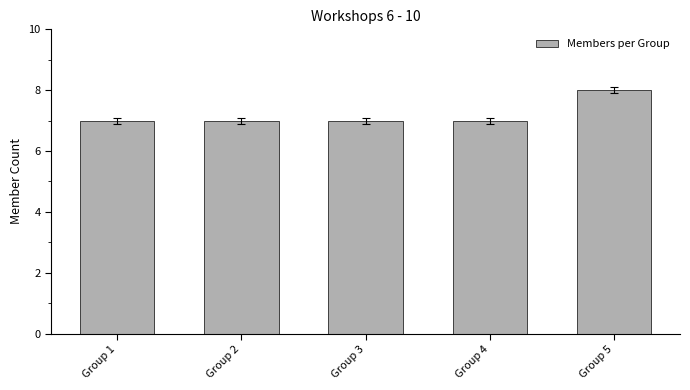

What is the sum of all values?

36